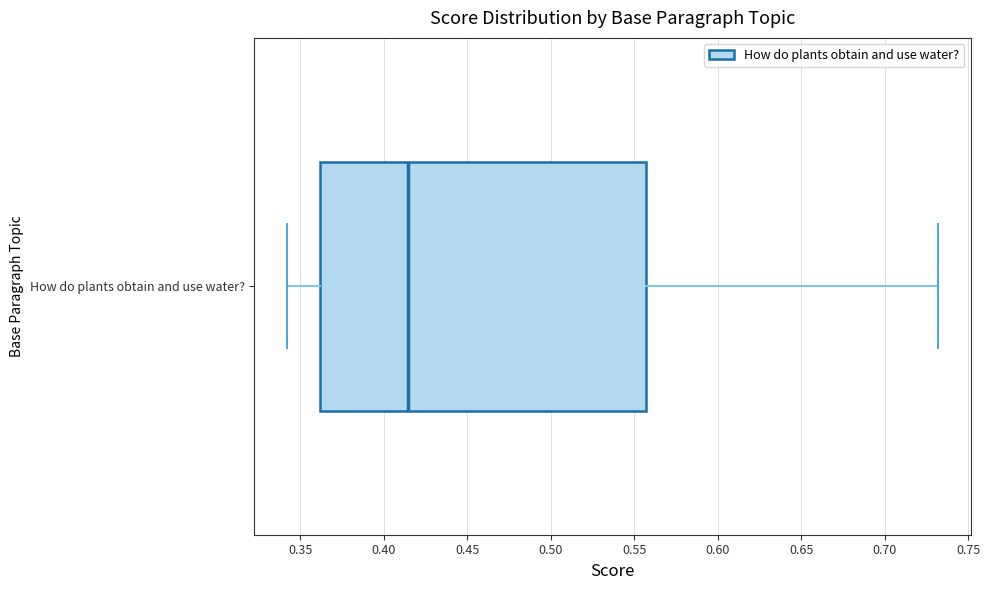

Read this box plot against the x-axis: the position of the median line, the range covered by the box, and the ends of both whiskers. The values are not printed on the chart, so give them approximately, as read against the axis.

median 0.415, box 0.360 to 0.555, whiskers 0.340 to 0.730